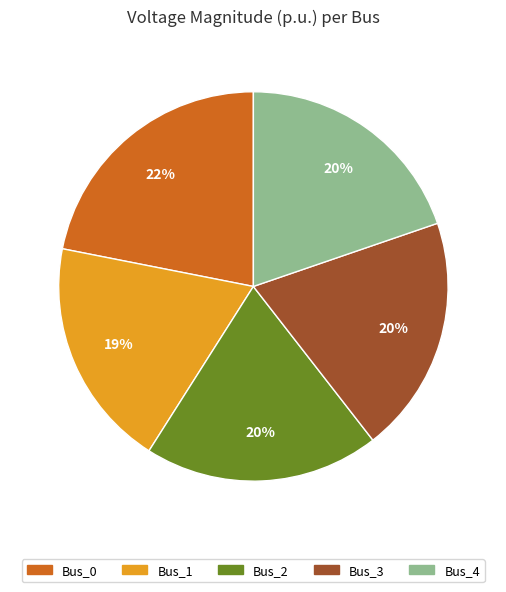

The Bus_4 slice represents 20% of the pie. True or false?

True